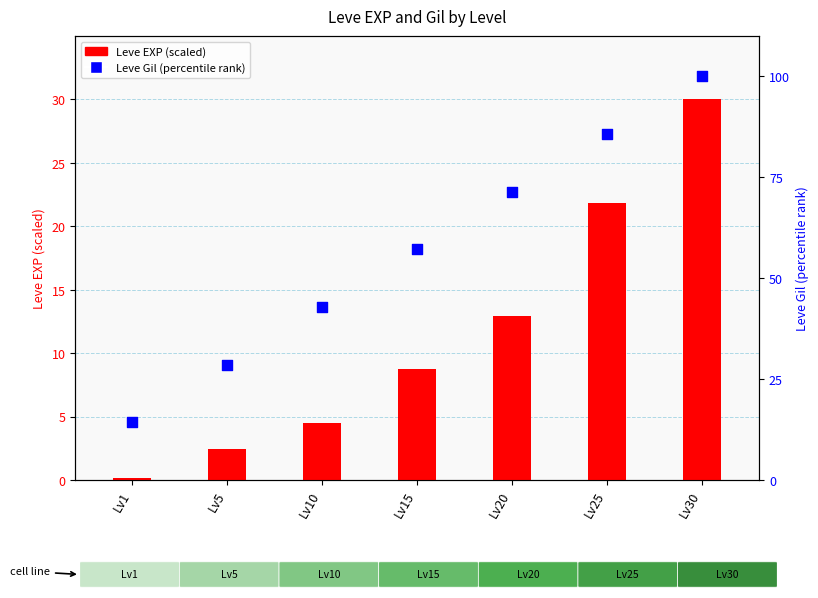

Which series has the largest total across all categories?

Leve Gil (percentile rank)